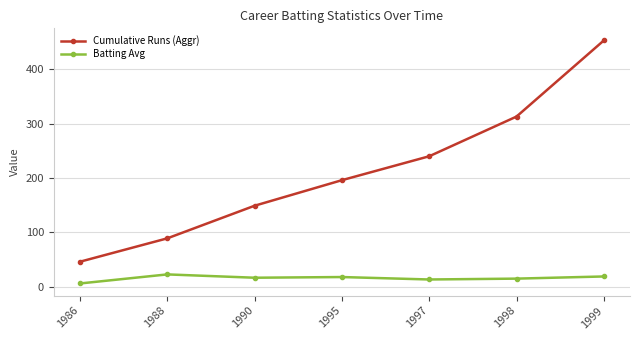

How many values in the Batting Avg series exceed 16?

4